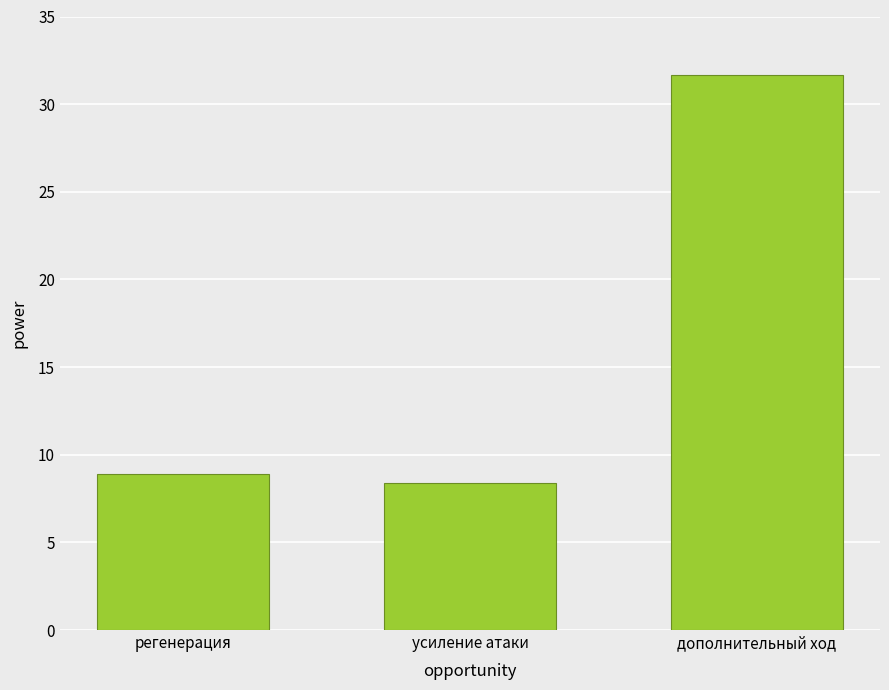

Does the chart contain any negative values?

No